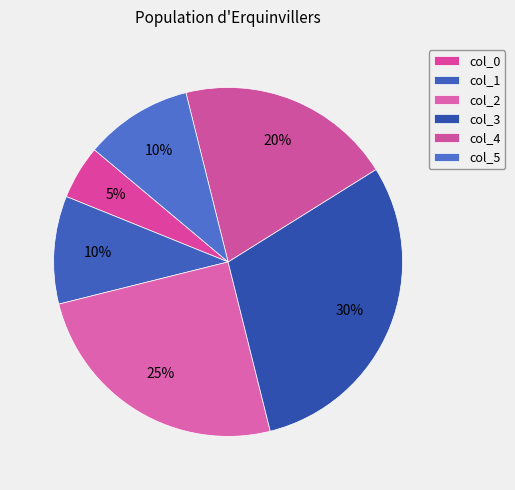

To the nearest percent, what is the difference between the largest and smallest slice percentages?

25%